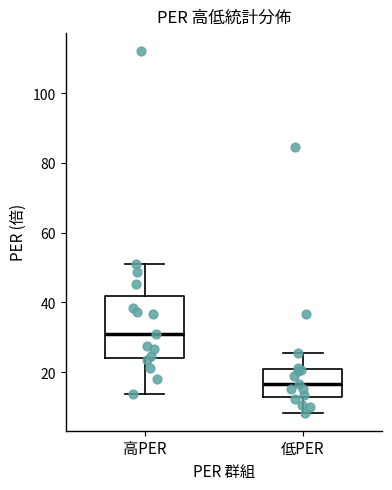

Reading left to right, transcribe this box plot: for each box, give where its median line is, the range the box spans, and where its two whiskers end, as read against the y-axis. The values are not printed on the chart, so give them approximately, as read against the axis.

高PER: median 32, box 24 to 42, whiskers 14 to 52
低PER: median 16, box 12 to 22, whiskers 8 to 26